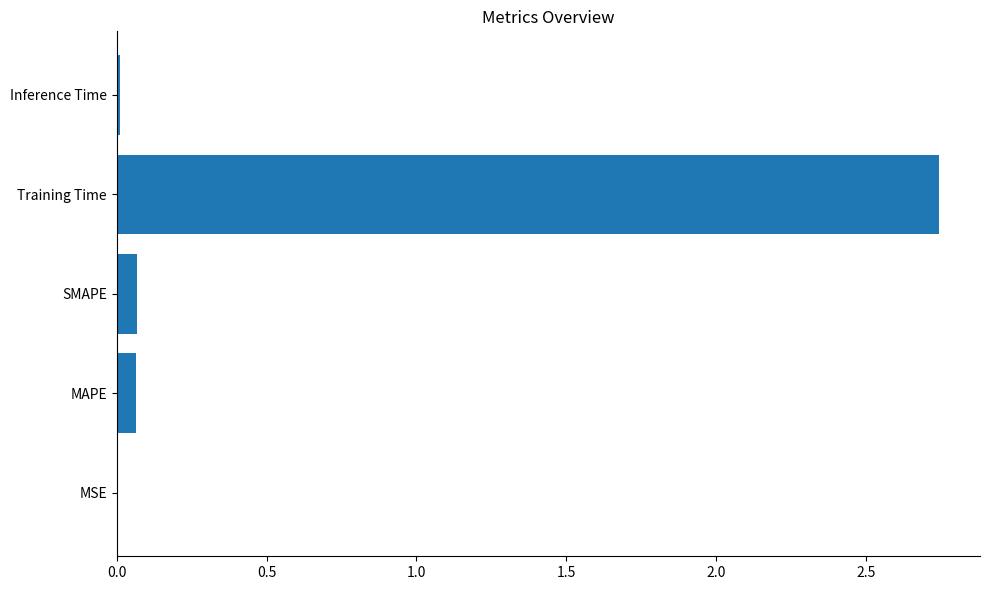

Between MSE and MAPE, which is larger?

MAPE